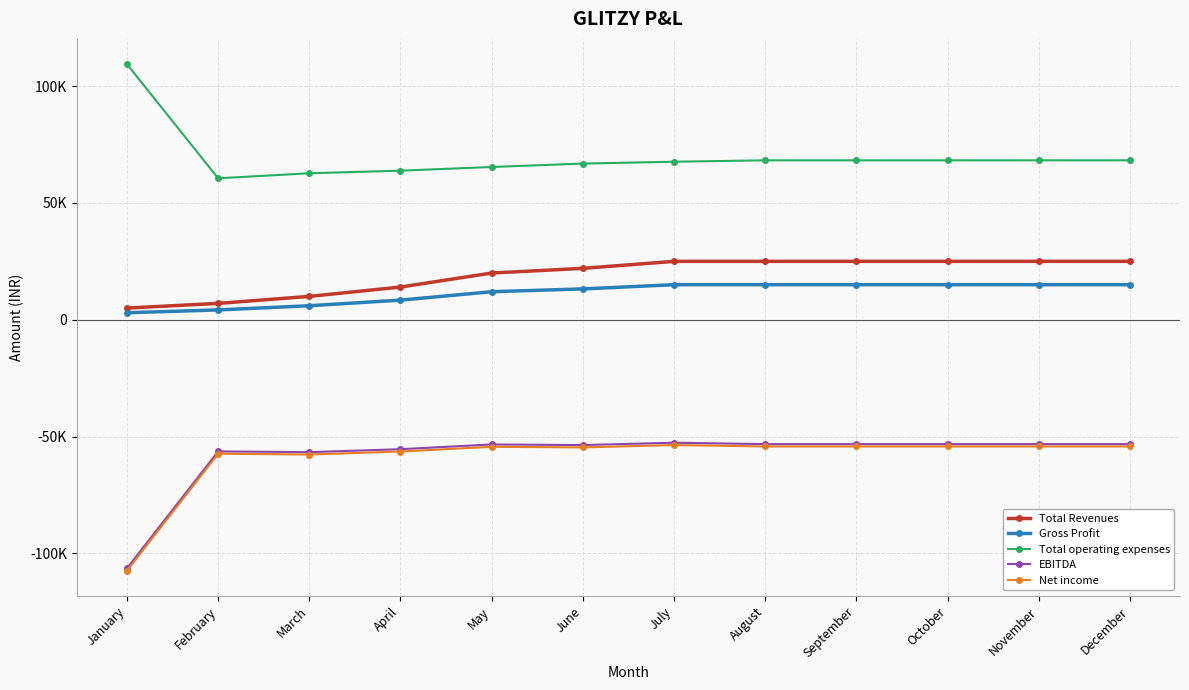

The value of EBITDA at August is -53250. True or false?

True